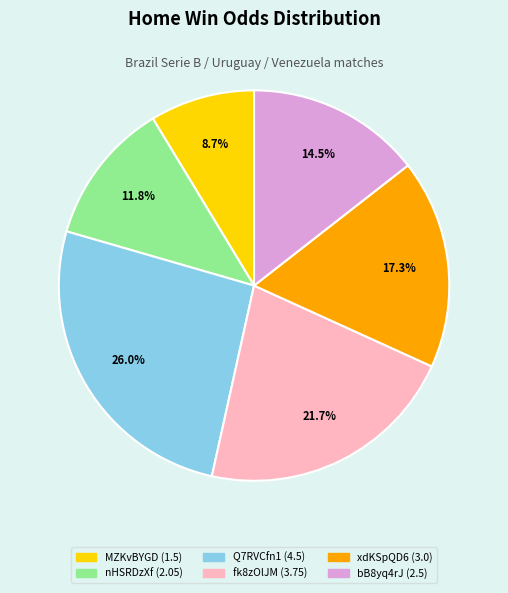

Rank the categories by value from lowest to highest.

MZKvBYGD, nHSRDzXf, bB8yq4rJ, xdKSpQD6, fk8zOlJM, Q7RVCfn1